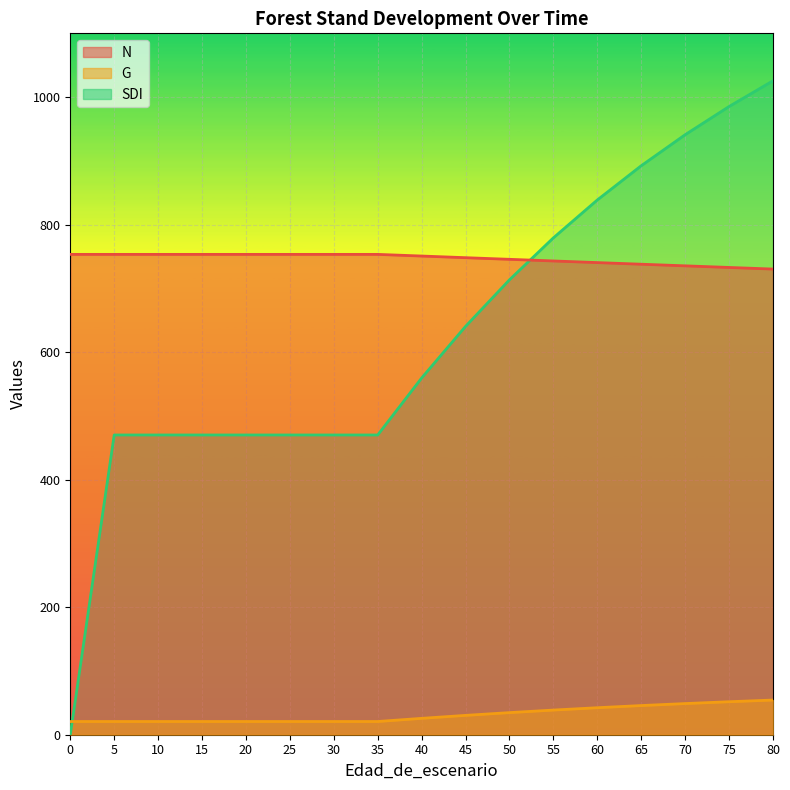

What is the value of the SDI point at the 16th from the left?

985.3